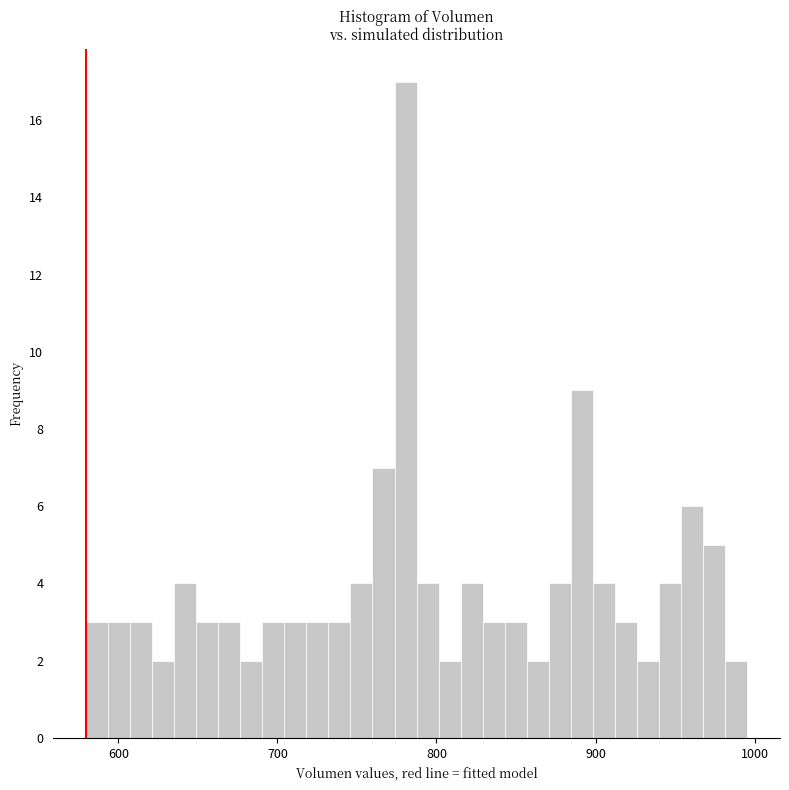

Read against the x-axis, roughly where is the centre of the tallest bar?

780